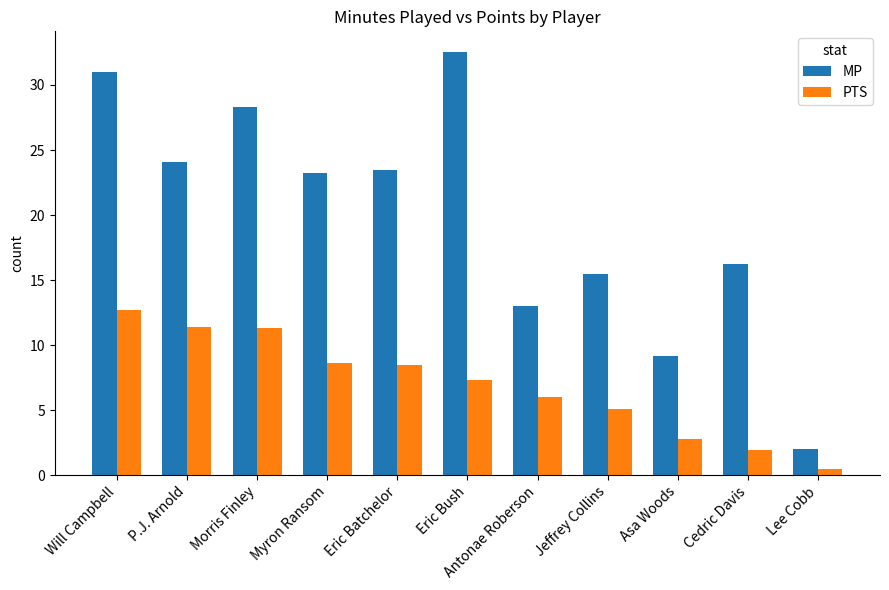

Is the value of MP at Eric Bush greater than the value of PTS at Eric Bush?

Yes